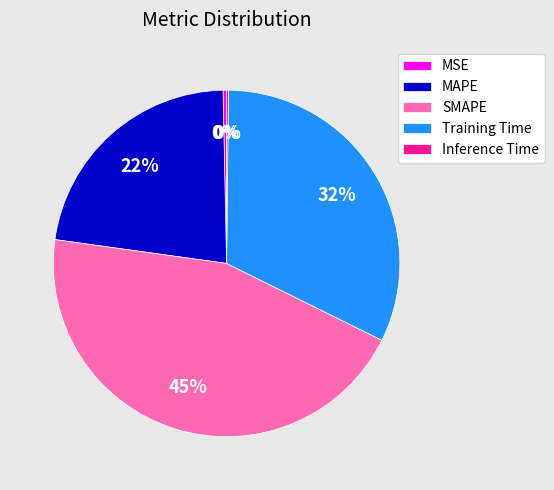

True or false: SMAPE accounts for 59% of the total.

False